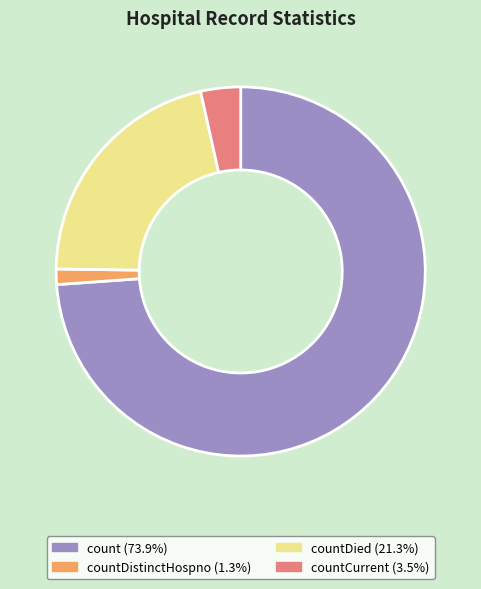

Does any single category account for the majority?

Yes